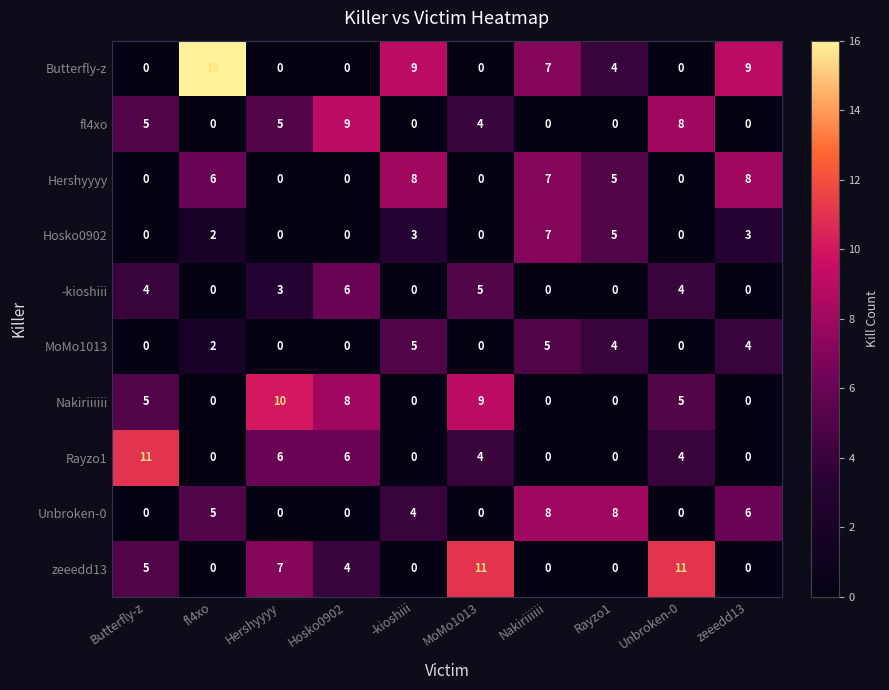

Which series has the largest range (max minus min)?

Butterfly-z